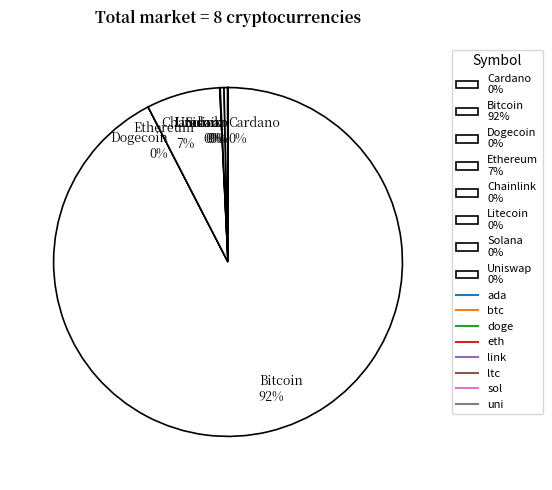

Combined, do Bitcoin 92% and Litecoin 0% account for over 50%?

Yes